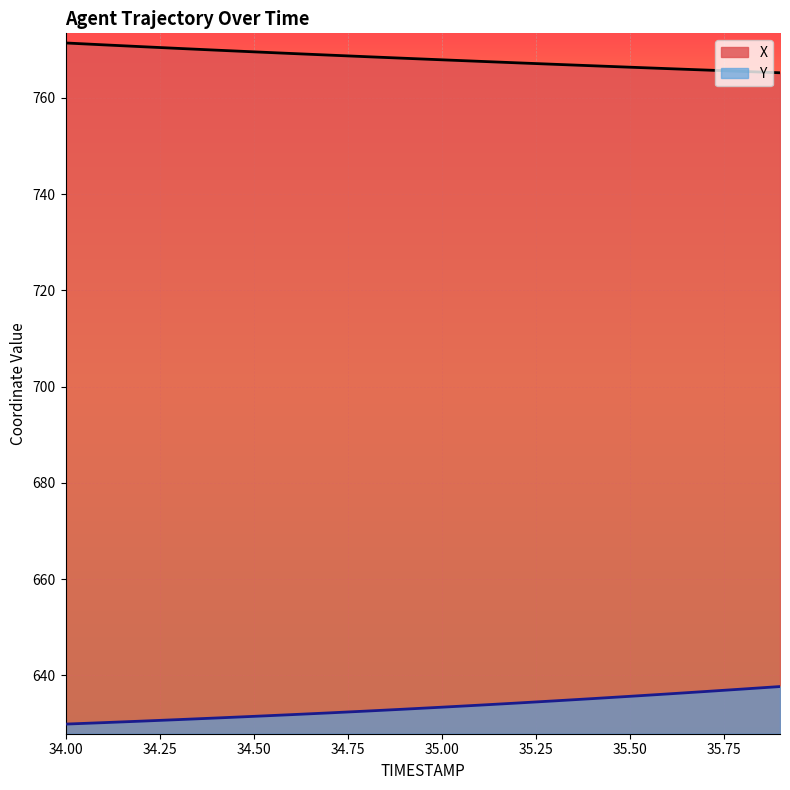

Reading right to left, what are all the values shown in this chart?

X: 35.9=765.2	35.8=765.5	35.7=765.8	35.6=766.1	35.5=766.4	35.4=766.7	35.3=767.0	35.2=767.3	35.1=767.6	35.0=767.9	34.9=768.2	34.8=768.6	34.7=768.9	34.6=769.2	34.5=769.6	34.4=769.9	34.3=770.3	34.2=770.6	34.1=771.0	34.0=771.4
Y: 35.9=637.7	35.8=637.1	35.7=636.6	35.6=636.1	35.5=635.6	35.4=635.2	35.3=634.7	35.2=634.2	35.1=633.8	35.0=633.4	34.9=633.0	34.8=632.6	34.7=632.2	34.6=631.8	34.5=631.5	34.4=631.1	34.3=630.8	34.2=630.5	34.1=630.2	34.0=629.9